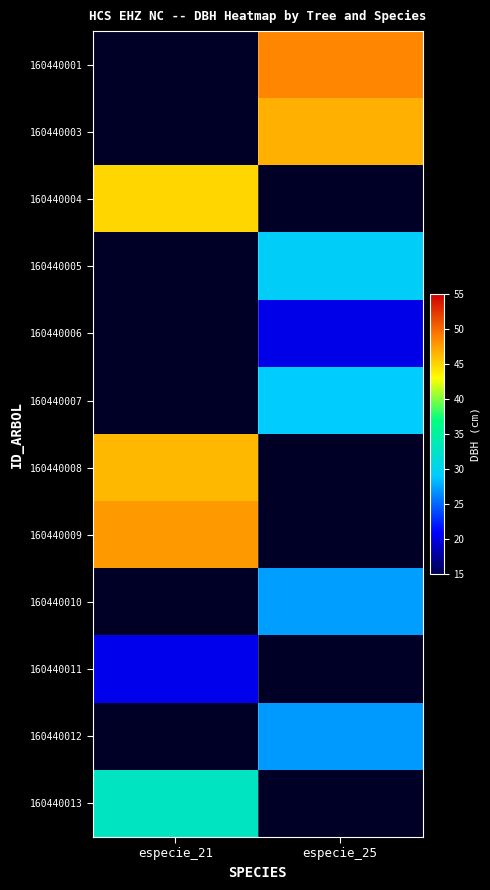

What is the greatest value displayed?

48.6